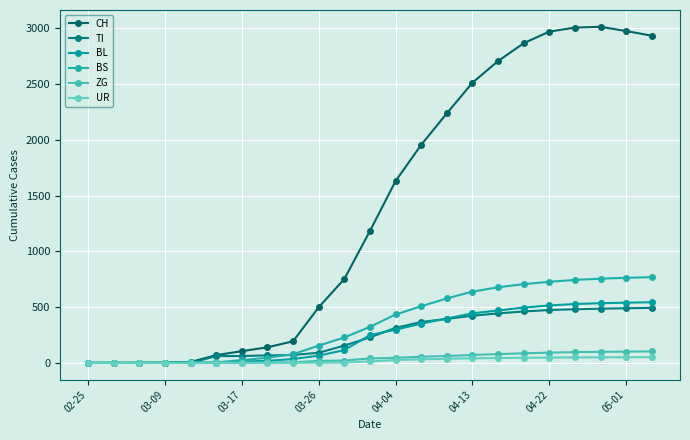

How many lines are shown in the chart?

6